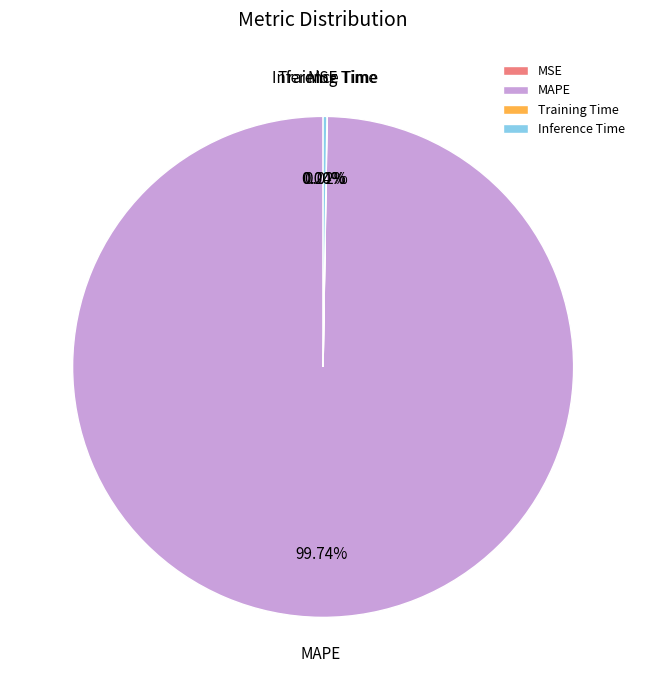

What is the largest slice in the pie chart?

MAPE